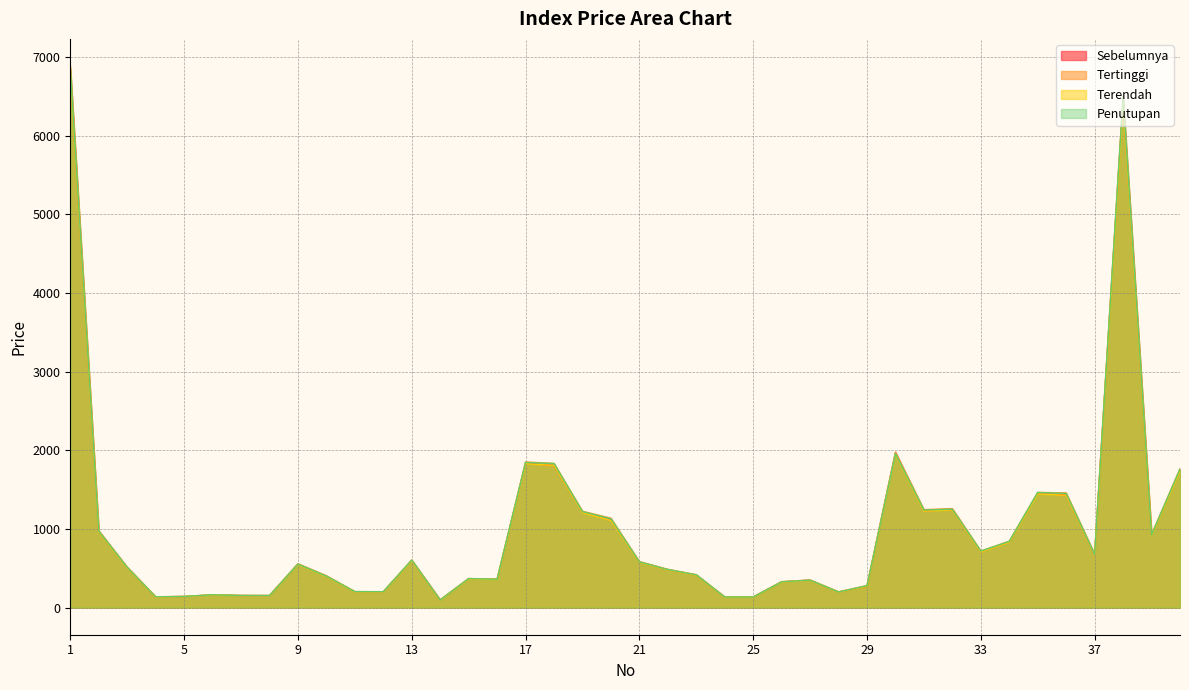

Reading right to left, what are all the values shown in this chart?

Sebelumnya: 40=1752.2	39=919.9	38=6453.6	37=675.6	36=1431.4	35=1456.1	34=835.9	33=709.6	32=1246.8	31=1228.6	30=1972.9	29=271.8	28=199.3	27=349.0	26=327.8	25=134.8	24=134.9	23=414.4	22=482.3	21=580.5	20=1113.9	19=1214.2	18=1805.4	17=1838.9	16=359.4	15=367.8	14=97.9	13=600.0	12=201.2	11=201.9	10=401.5	9=554.1	8=153.4	7=154.2	6=162.7	5=141.0	4=136.9	3=510.3	2=971.4	1=6834.5
Tertinggi: 40=1766.2	39=929.1	38=6497.9	37=678.6	36=1458.4	35=1464.5	34=844.5	33=718.8	32=1259.1	31=1245.7	30=1975.6	29=280.8	28=200.9	27=351.9	26=330.9	25=135.9	24=136.0	23=419.0	22=487.0	21=584.9	20=1137.1	19=1225.3	18=1833.2	17=1851.3	16=361.8	15=369.8	14=98.4	13=606.3	12=202.7	11=203.9	10=404.9	9=557.7	8=154.3	7=154.9	6=164.0	5=143.0	4=138.0	3=515.3	2=978.7	1=6883.9
Terendah: 40=1738.8	39=912.7	38=6408.4	37=674.2	36=1427.6	35=1445.7	34=832.8	33=707.0	32=1241.9	31=1225.3	30=1952.7	29=272.4	28=198.2	27=347.3	26=325.2	25=134.1	24=134.2	23=412.8	22=480.2	21=577.1	20=1107.8	19=1207.9	18=1806.6	17=1830.2	16=358.2	15=364.9	14=96.4	13=596.6	12=200.4	11=200.8	10=397.5	9=549.9	8=152.2	7=153.0	6=161.8	5=140.6	4=136.1	3=507.5	2=965.3	1=6806.1
Penutupan: 40=1761.2	39=923.0	38=6497.9	37=677.0	36=1451.3	35=1464.1	34=842.3	33=718.8	32=1250.9	31=1241.1	30=1958.3	29=279.4	28=199.4	27=350.0	26=328.2	25=135.3	24=135.5	23=417.0	22=484.7	21=582.2	20=1129.4	19=1220.5	18=1831.4	17=1845.4	16=361.2	15=369.3	14=97.4	13=604.6	12=202.5	11=203.7	10=401.5	9=553.9	8=153.2	7=154.6	6=163.5	5=142.3	4=137.5	3=512.4	2=974.1	1=6860.4